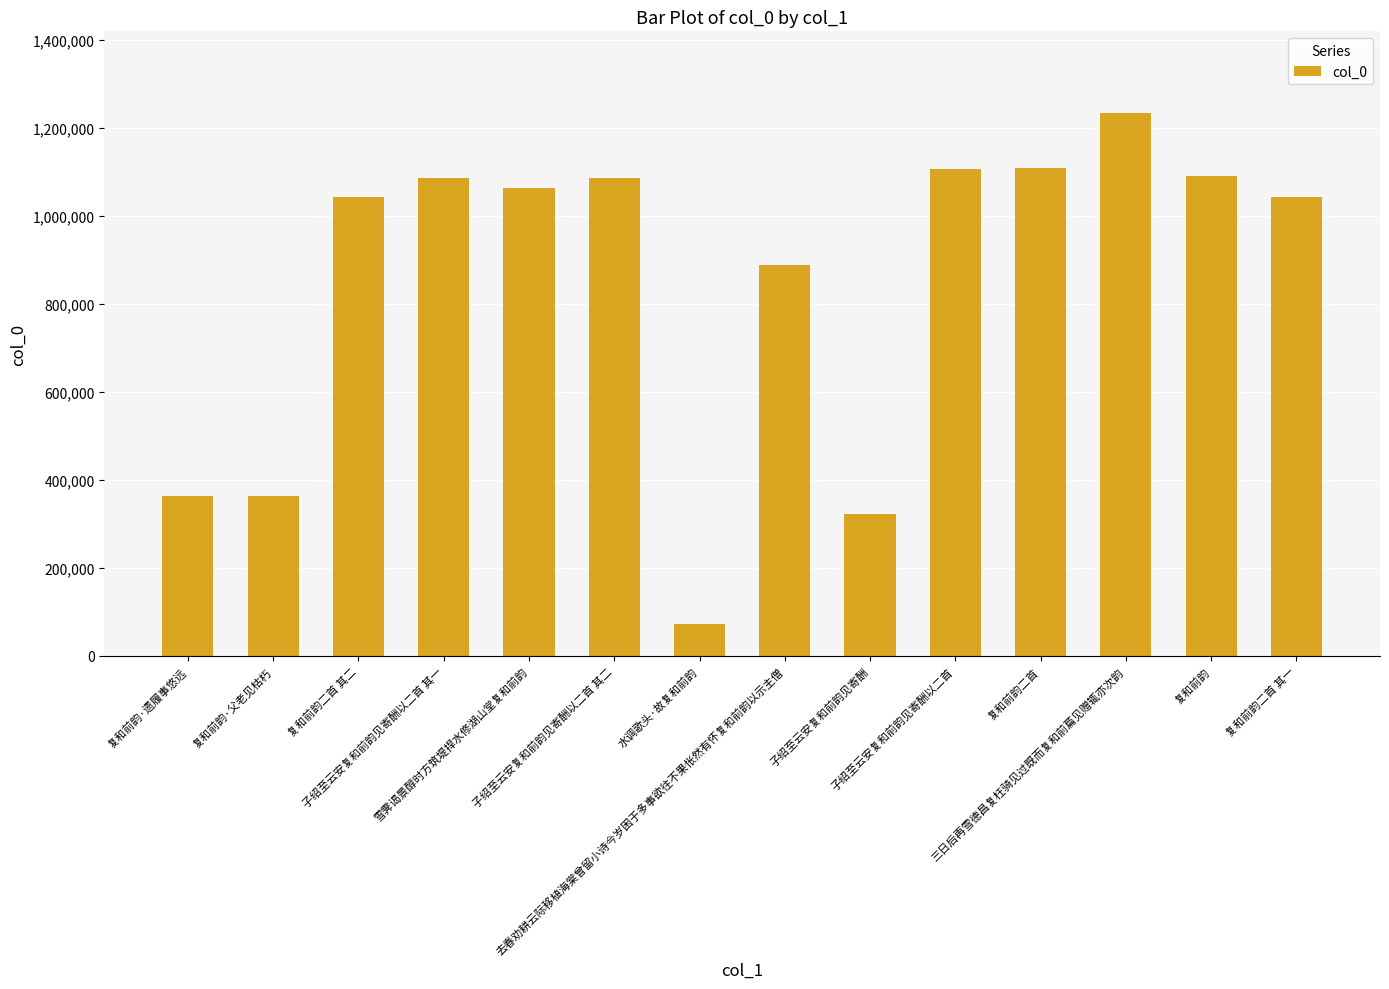

How many series are shown in this chart?

1